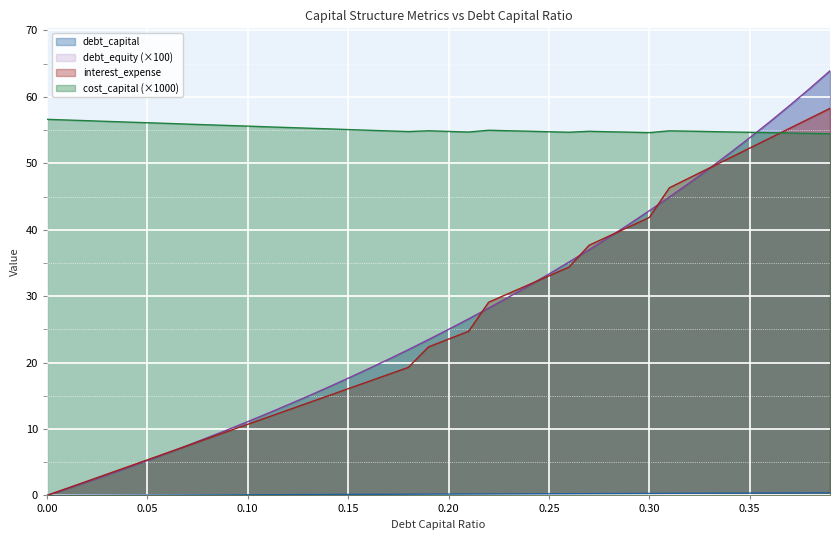

The interest_expense series shows 56.8 at 0.38. True or false?

True